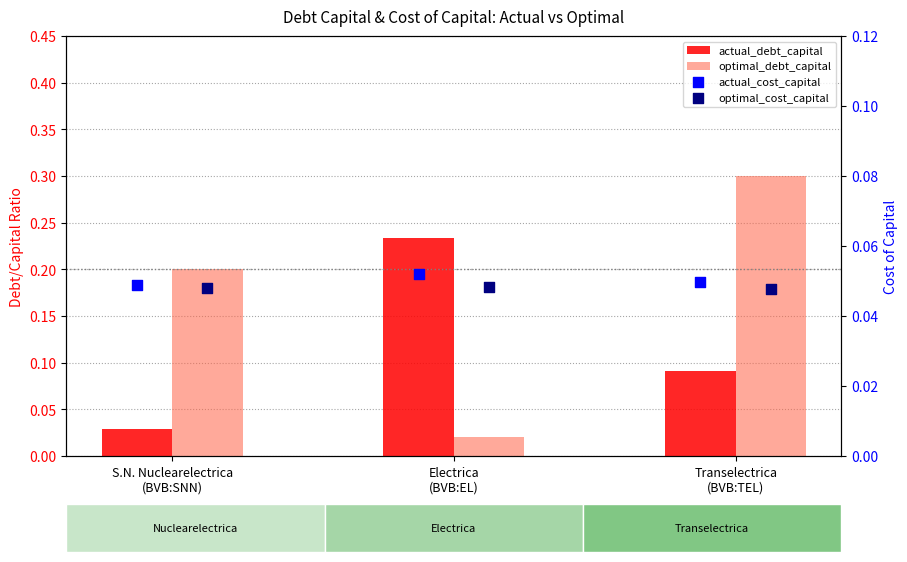

Which series reaches the minimum Y coordinate?

optimal_debt_capital